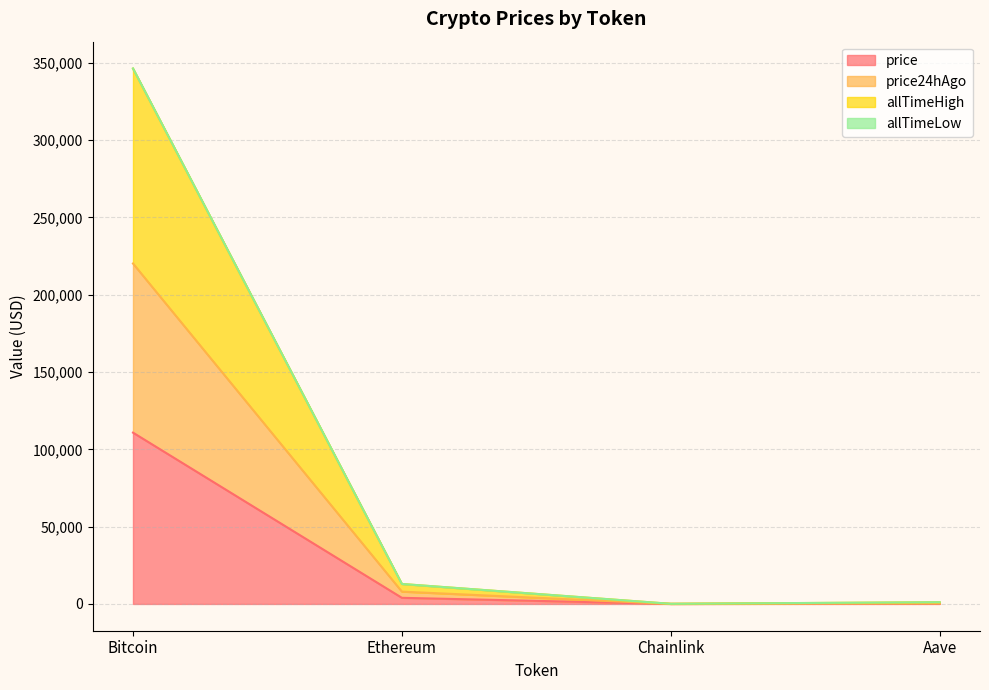

True or false: allTimeHigh and price24hAgo intersect in this chart.

False